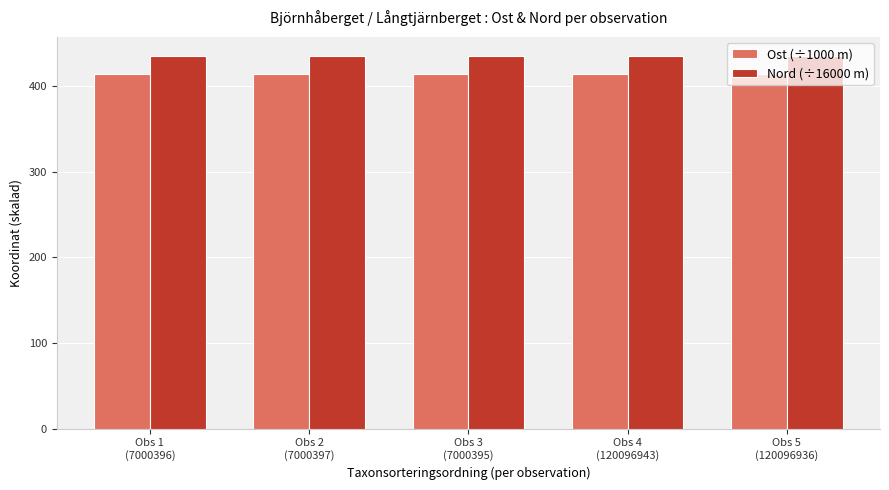

What is the difference between the maximum and minimum values in the Ost (÷1000 m) series?

0.2